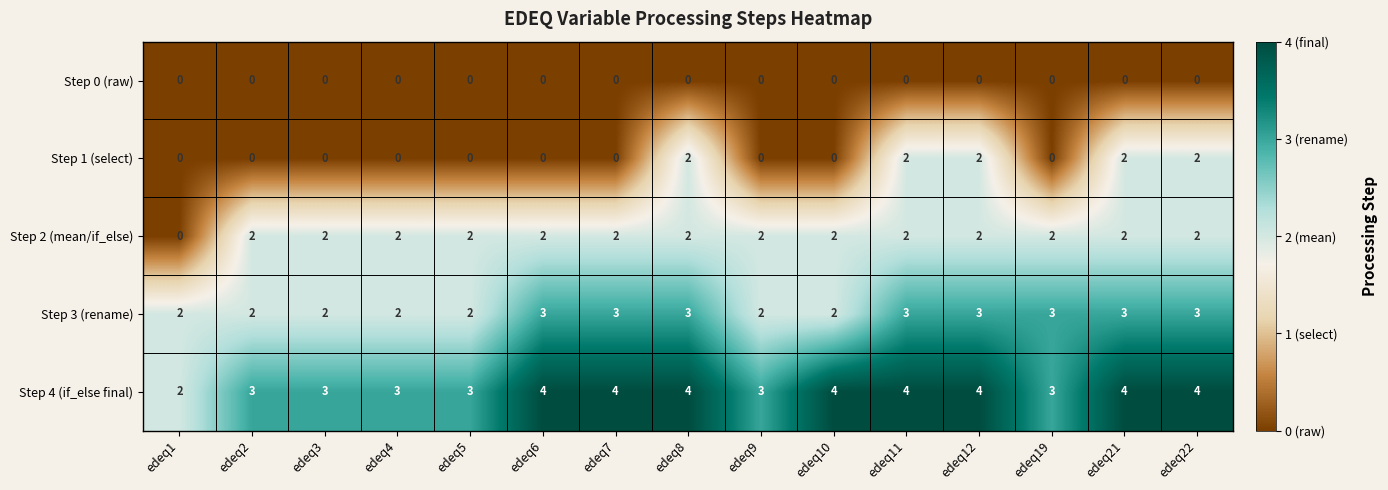

Rank the series by their average value, from lowest to highest.

Step 0 (raw), Step 1 (select), Step 2 (mean/if_else), Step 3 (rename), Step 4 (if_else final)